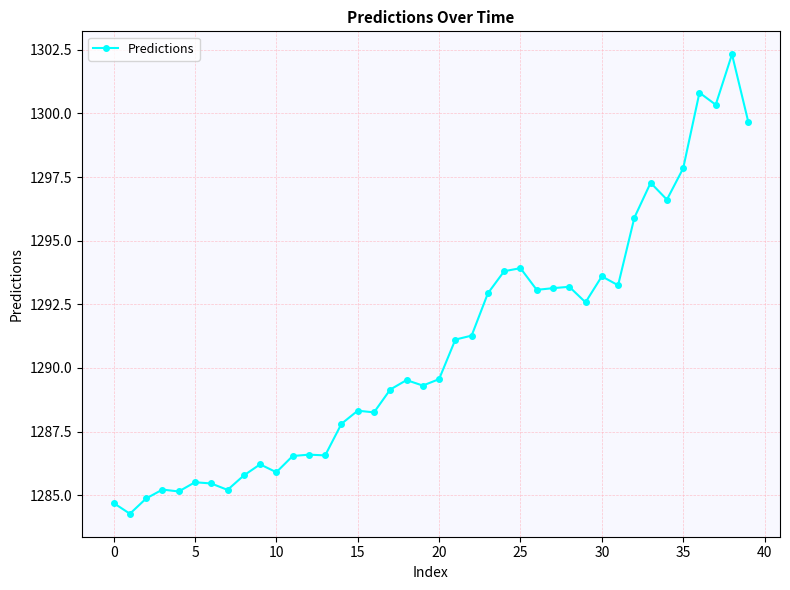

What is the value of the 1st point from the left?

1284.7